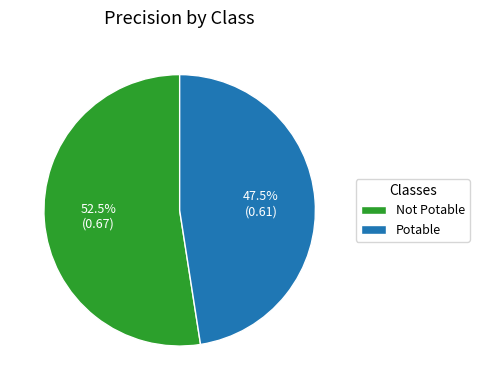

Between Potable and Not Potable, which is larger?

Not Potable